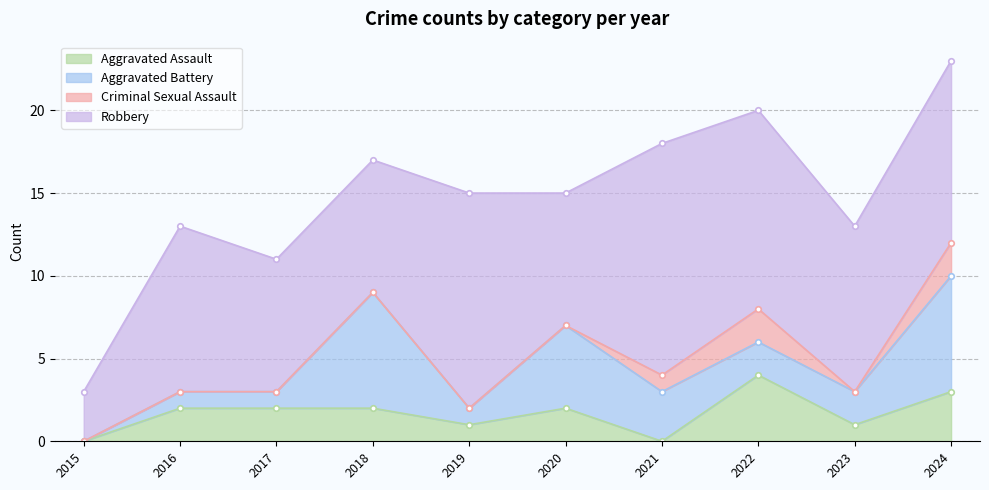

Rank the series by their maximum value, from lowest to highest.

Criminal Sexual Assault, Aggravated Assault, Aggravated Battery, Robbery